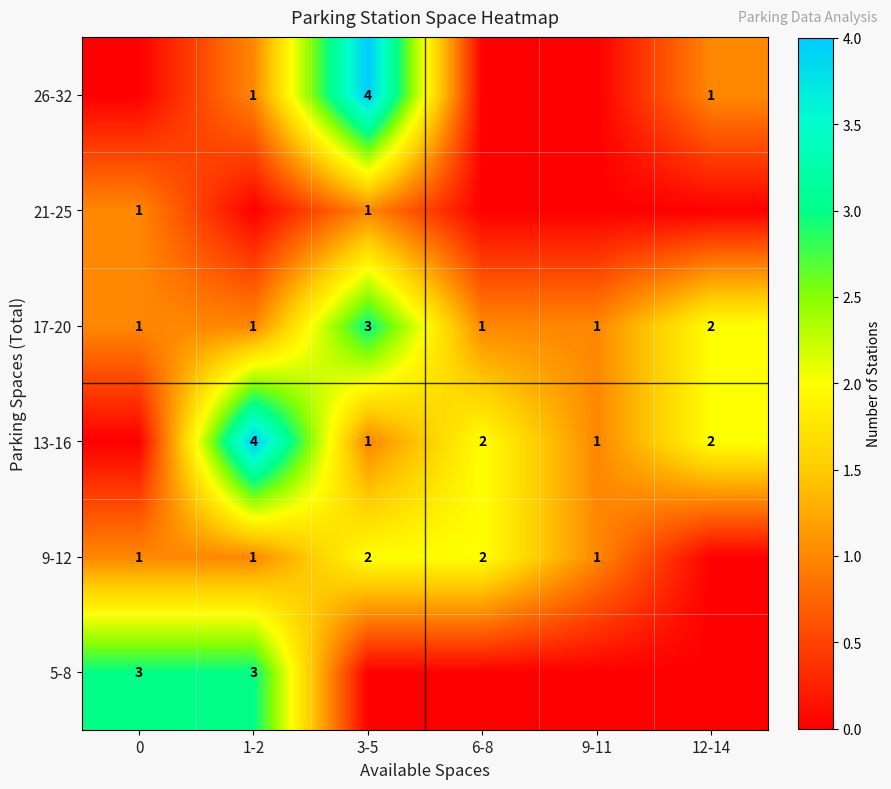

At which category is the sum across all series the highest?

3-5